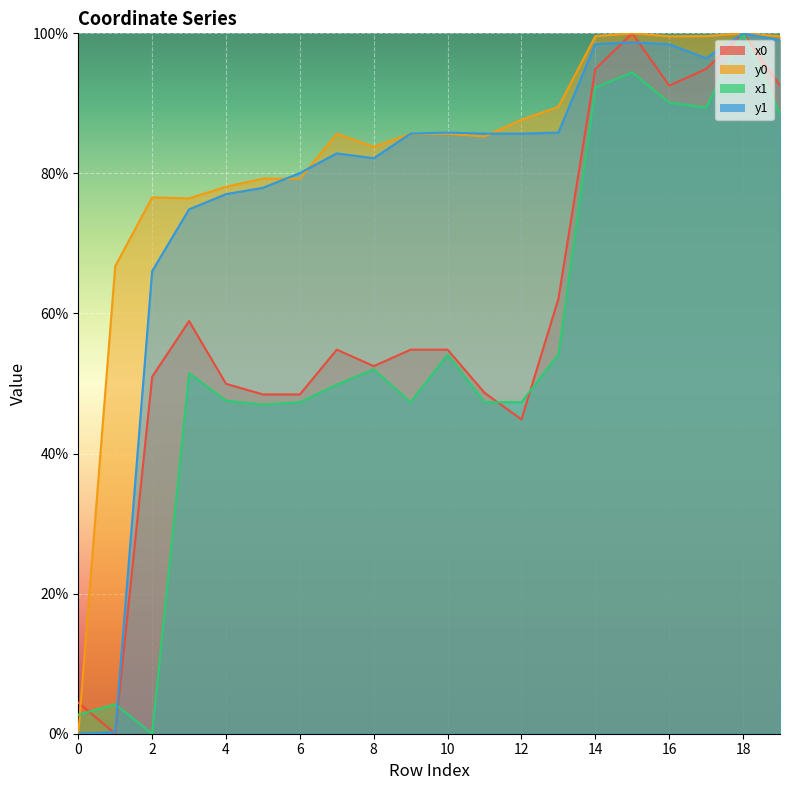

In y0, how many points are lower than both neighbors (excluding endpoints)?

4